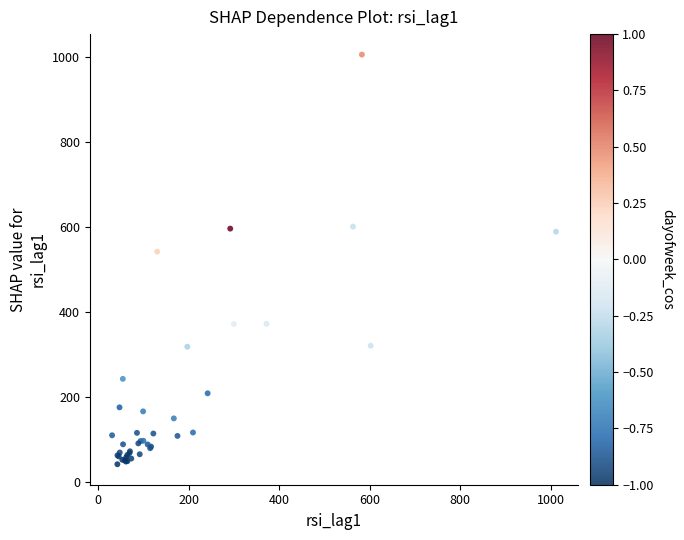

What Y value in the scatter plot is closest to 524?

542.3